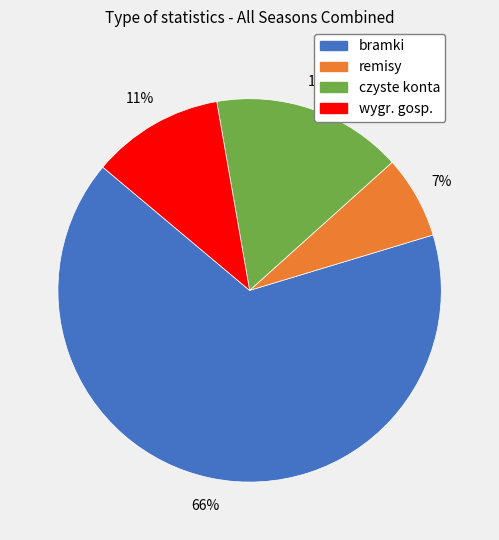

To the nearest percent, what is the average slice percentage?

25%